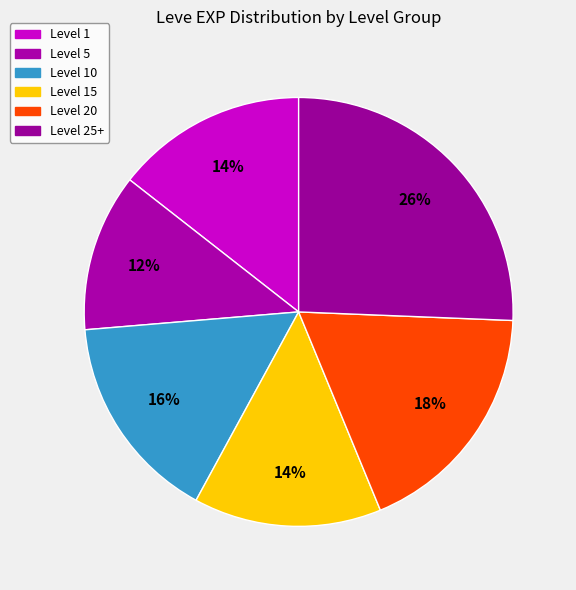

Is there a majority slice in this chart?

No